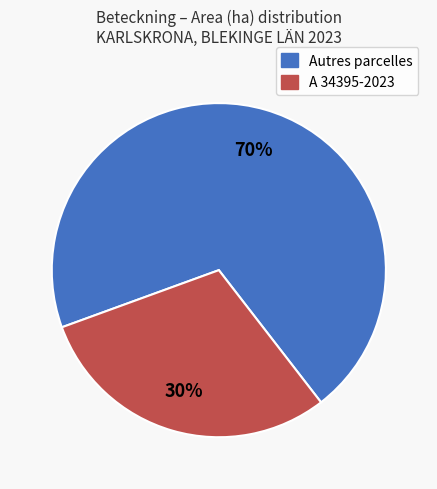

Does any single category account for the majority?

Yes